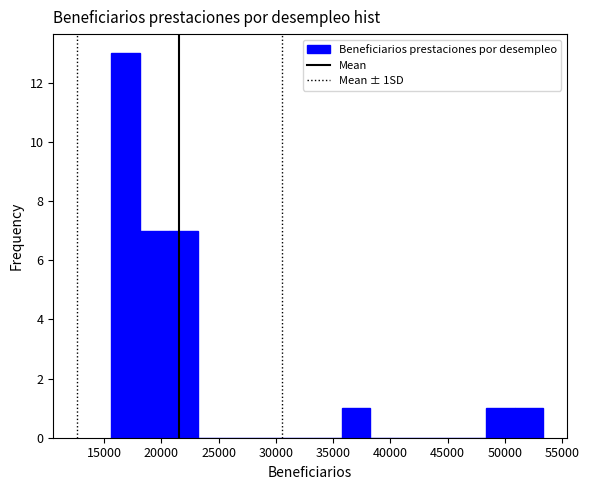

Reading left to right, list every bar in this chart as the range it spans on the x-axis followed by its height. Neither the bar edges nor the heights are printed on the chart, so give them approximately, as read against the axes.

15500 to 18000: 13
18000 to 20500: 7
20500 to 23000: 7
23000 to 25500: 0
25500 to 28000: 0
28000 to 30500: 0
30500 to 33000: 0
33000 to 35500: 0
35500 to 38500: 1
38500 to 41000: 0
41000 to 43500: 0
43500 to 46000: 0
46000 to 48500: 0
48500 to 51000: 1
51000 to 53500: 1